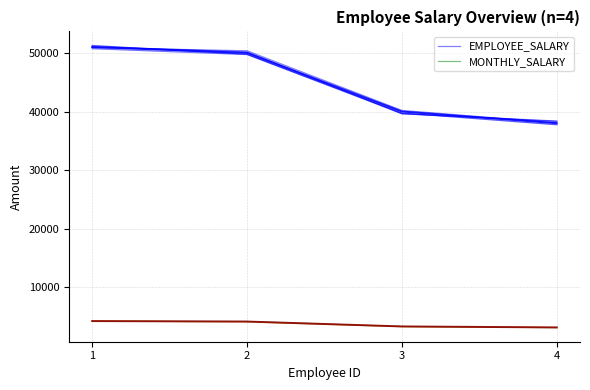

What is the sum of the EMPLOYEE_SALARY values at 4 and 3?

78000.0